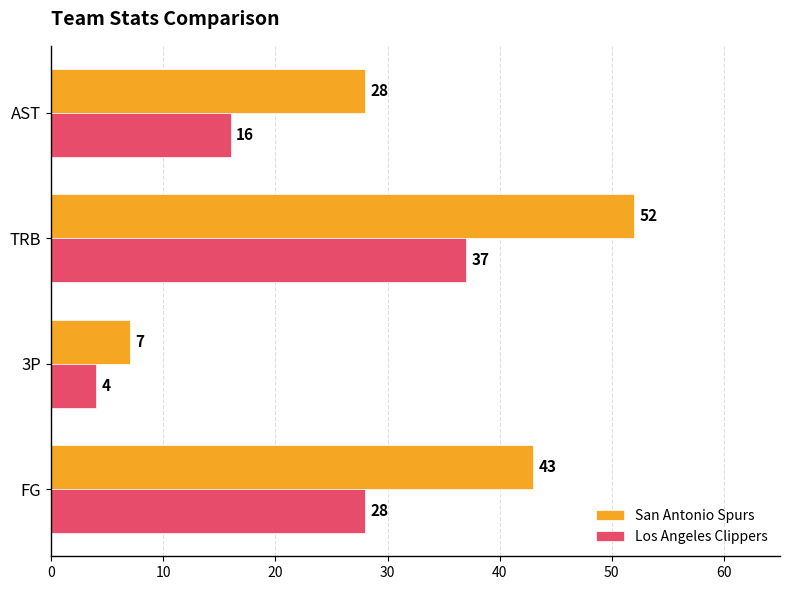

Which series has the largest total across all categories?

San Antonio Spurs